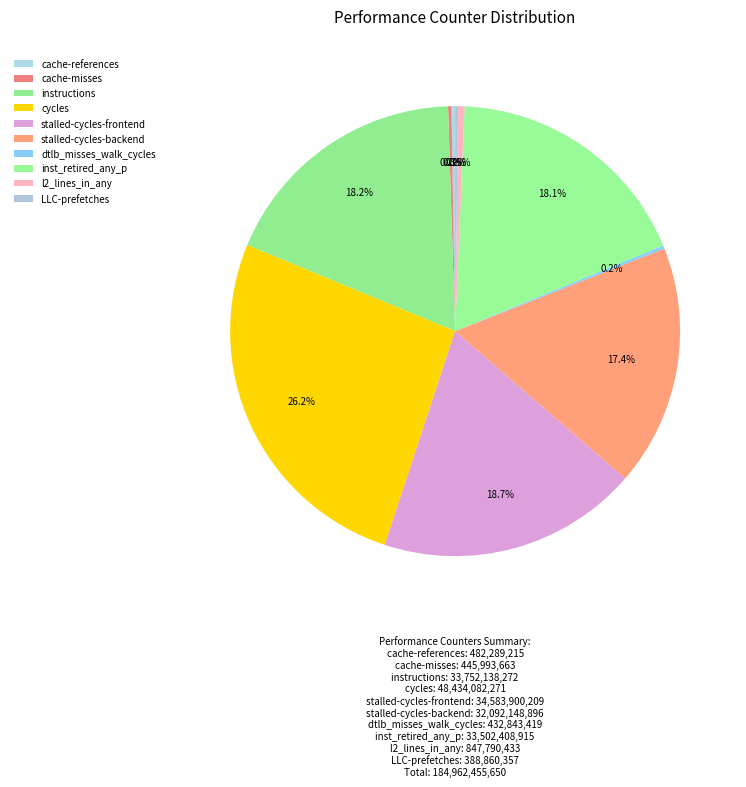

To the nearest percent, what is the average slice percentage?

10%